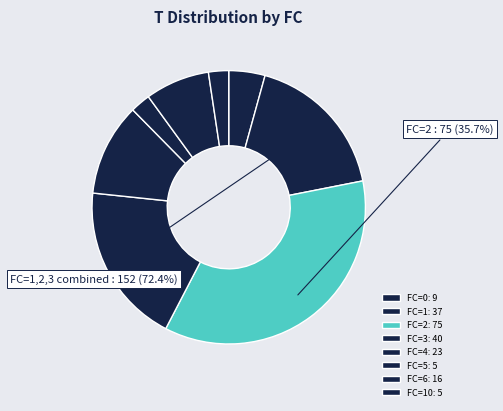

Do 0 and 5 together represent more than half of the pie?

No